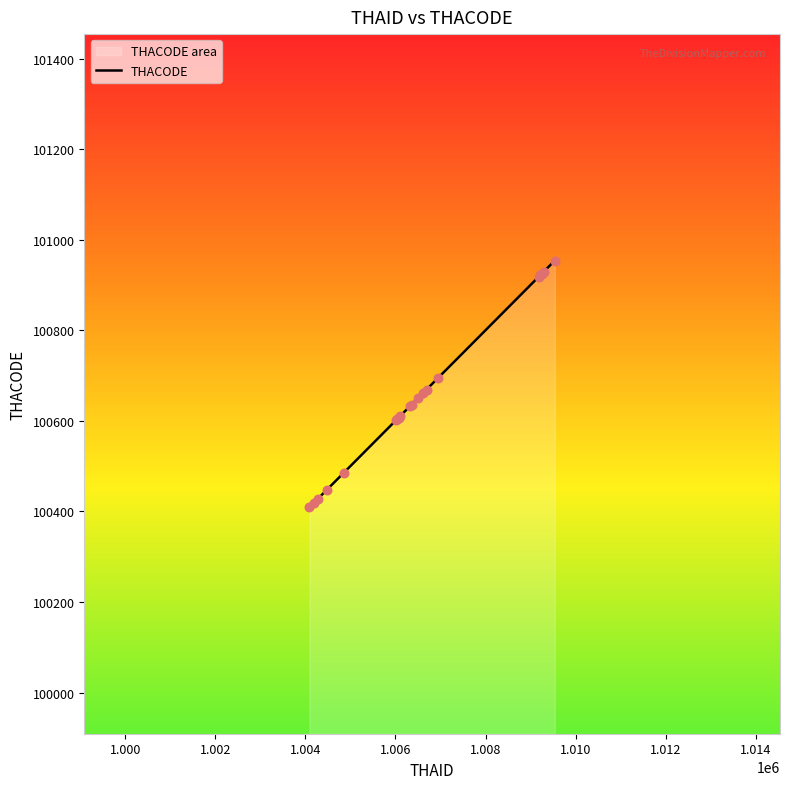

Approximately how many times larger is the value at 1004470 compared to 1004090?

1.0